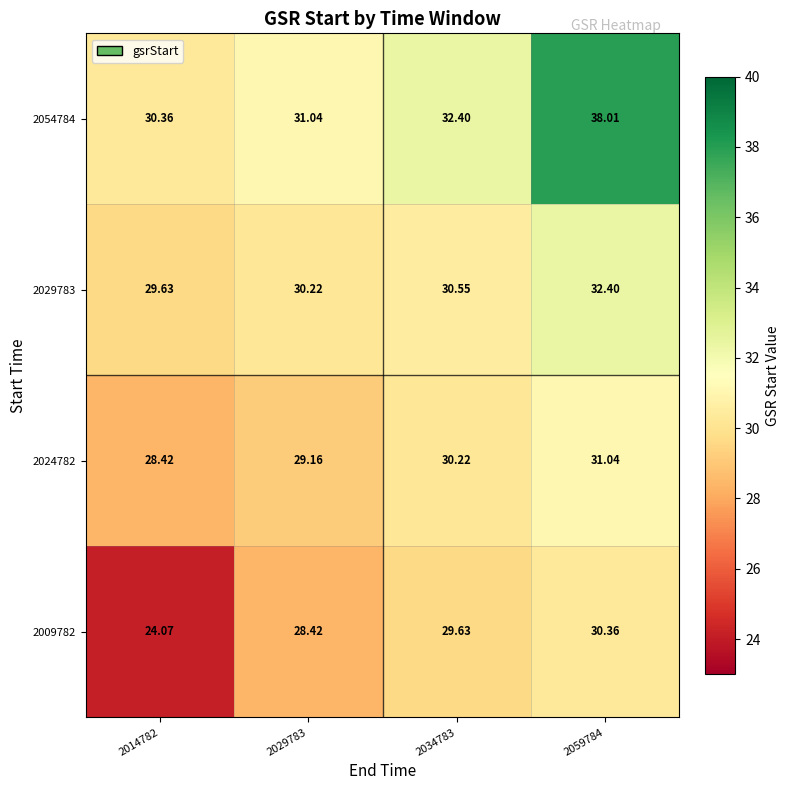

Is the value of 2054784 at 2014782 greater than the value of 2029783 at 2029783?

Yes